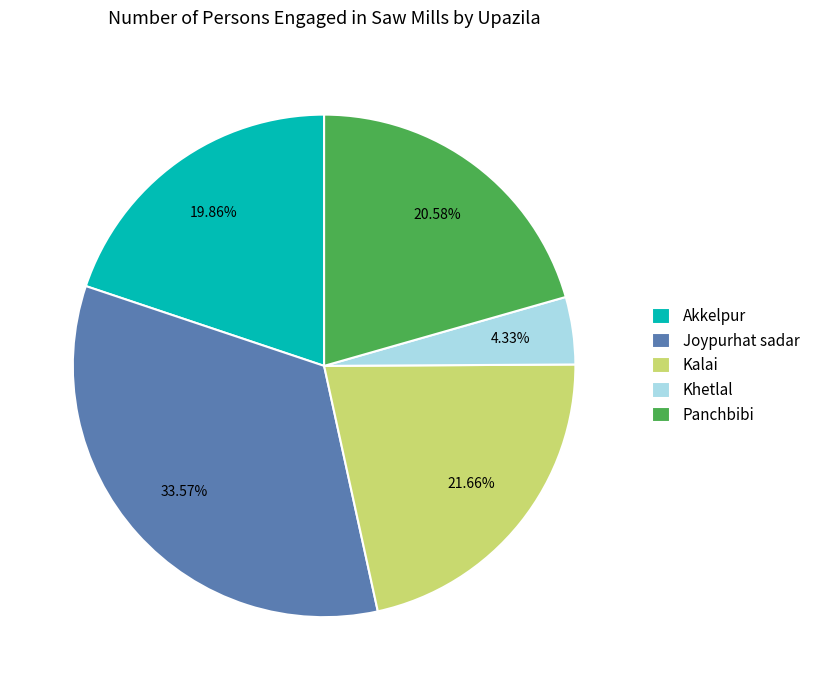

Count the number of slices in the pie.

5